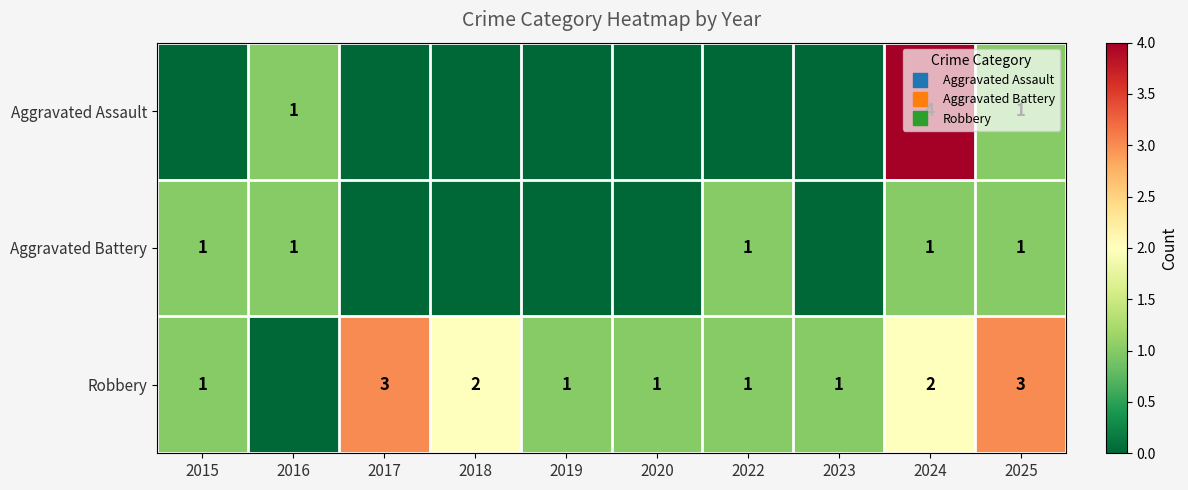

Which series has the largest total across all categories?

Robbery